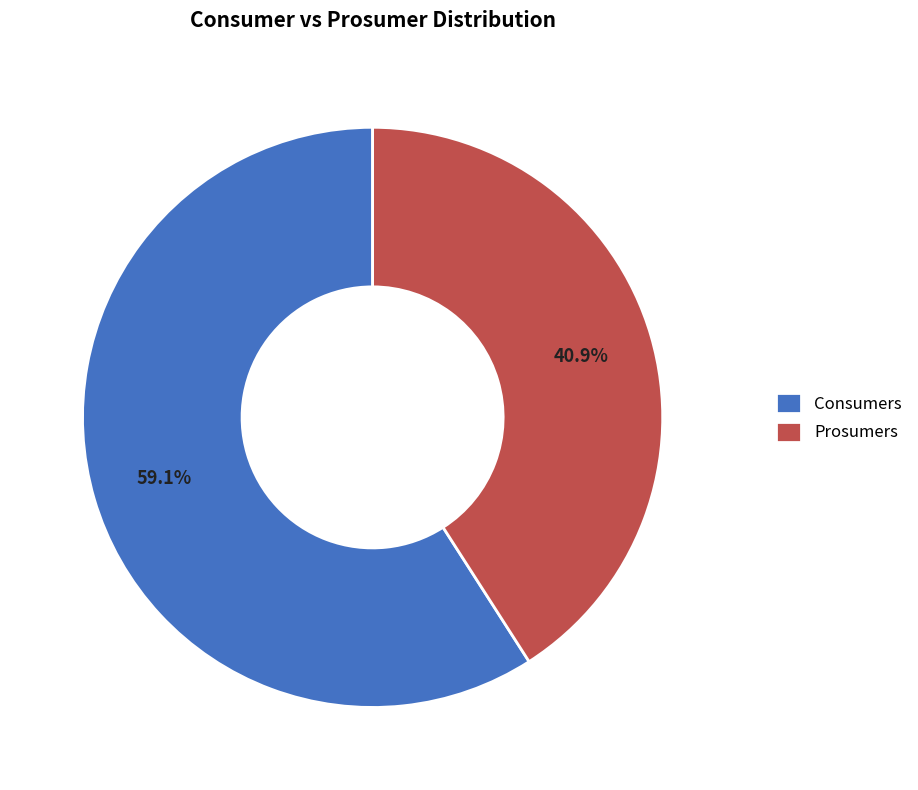

How many slices are in this pie chart?

2